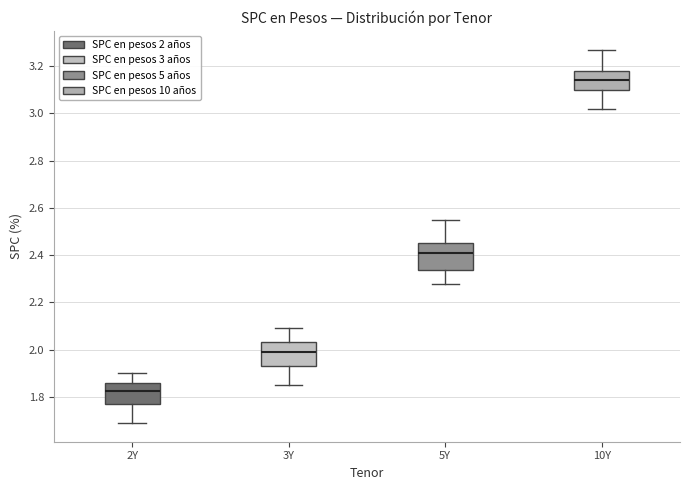

Which box has the lowest median line?

2Y